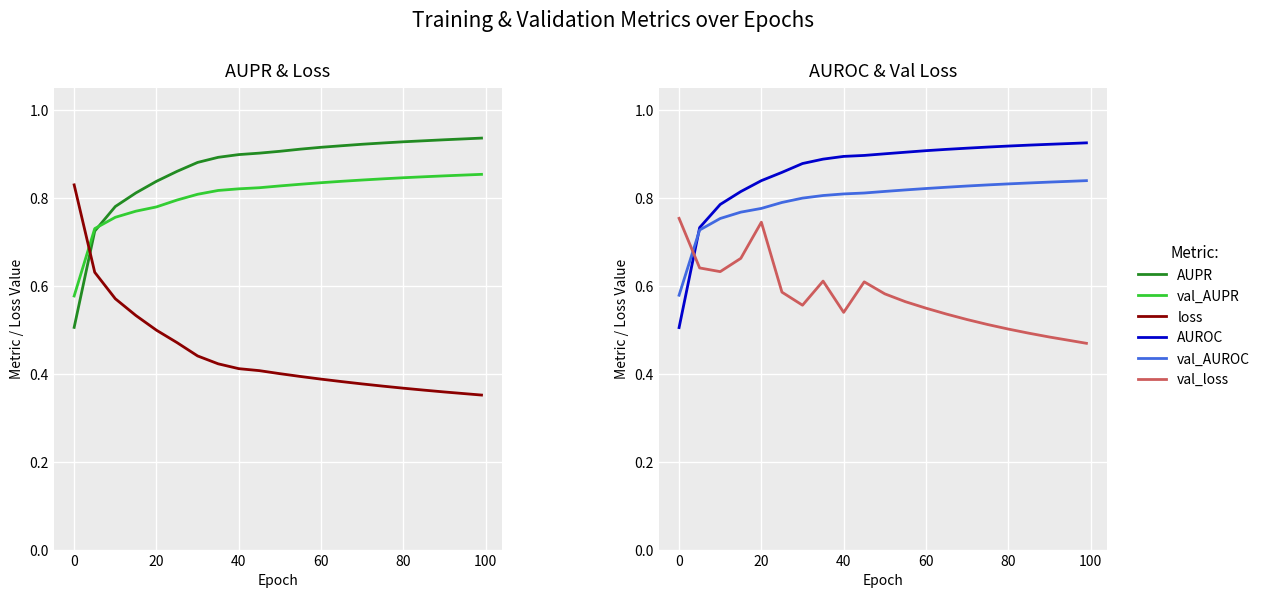

How many intersections are there between val_AUPR and loss?

1